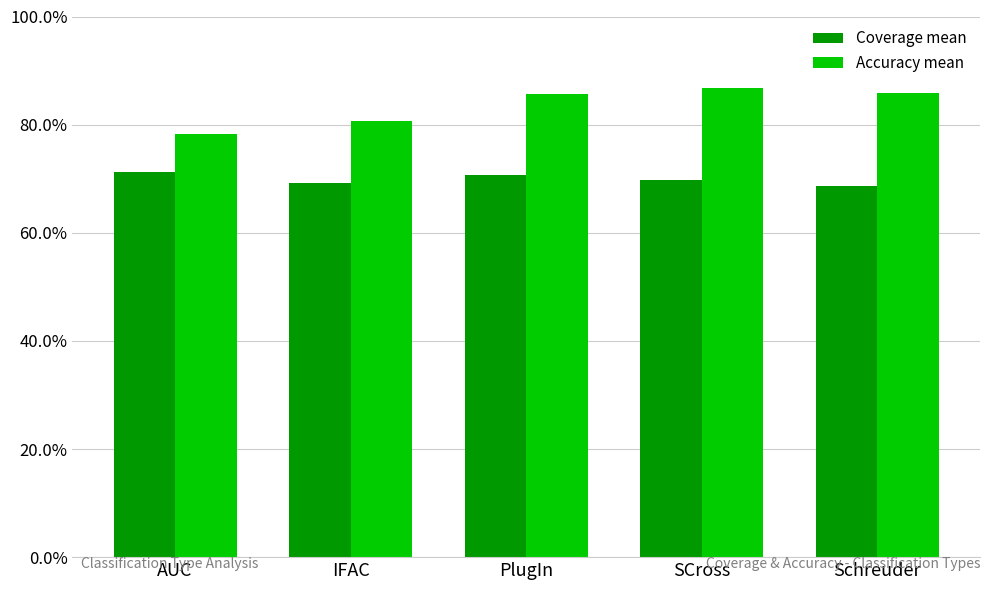

What is the label of the 4th bar from the left?

SCross